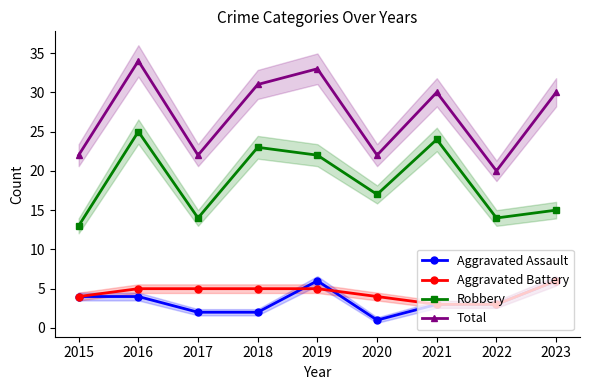

How many lines are shown in the chart?

4